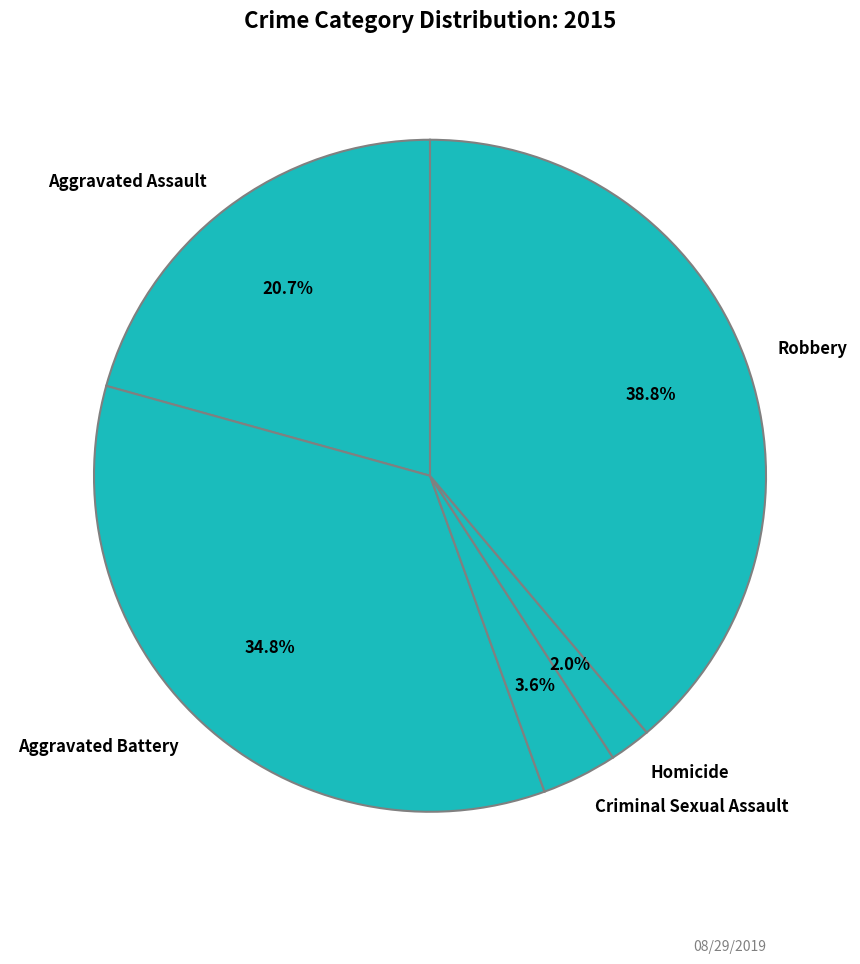

Does Homicide represent more than half of the total?

No